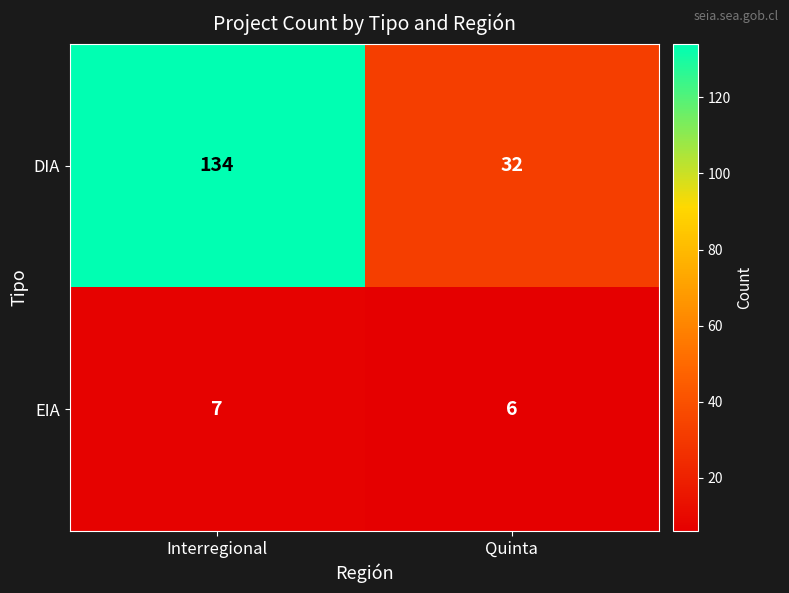

What is the sum of the DIA values at Interregional and Quinta?

166